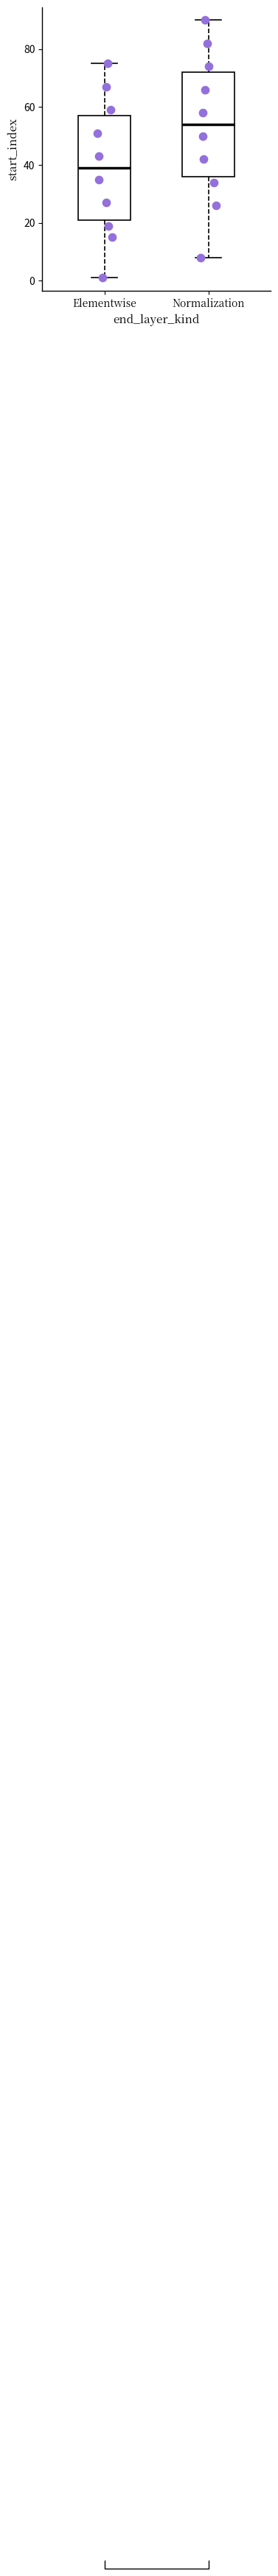

Where does the lower whisker of the box for Elementwise end on the y-axis? The values are not printed on the chart, so give them approximately, as read against the axis.

2